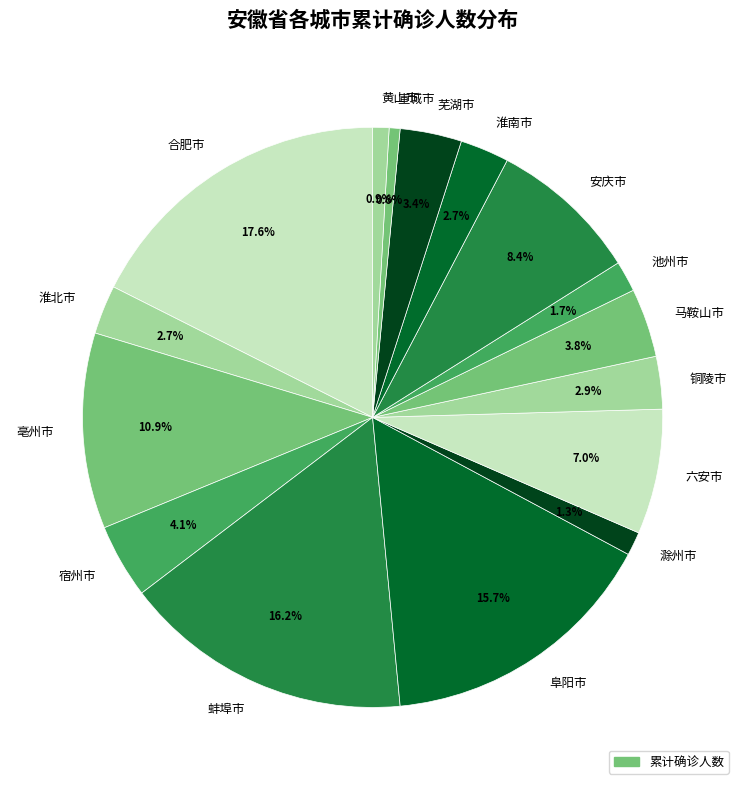

To the nearest percent, what percentage of the pie is 阜阳市?

16%